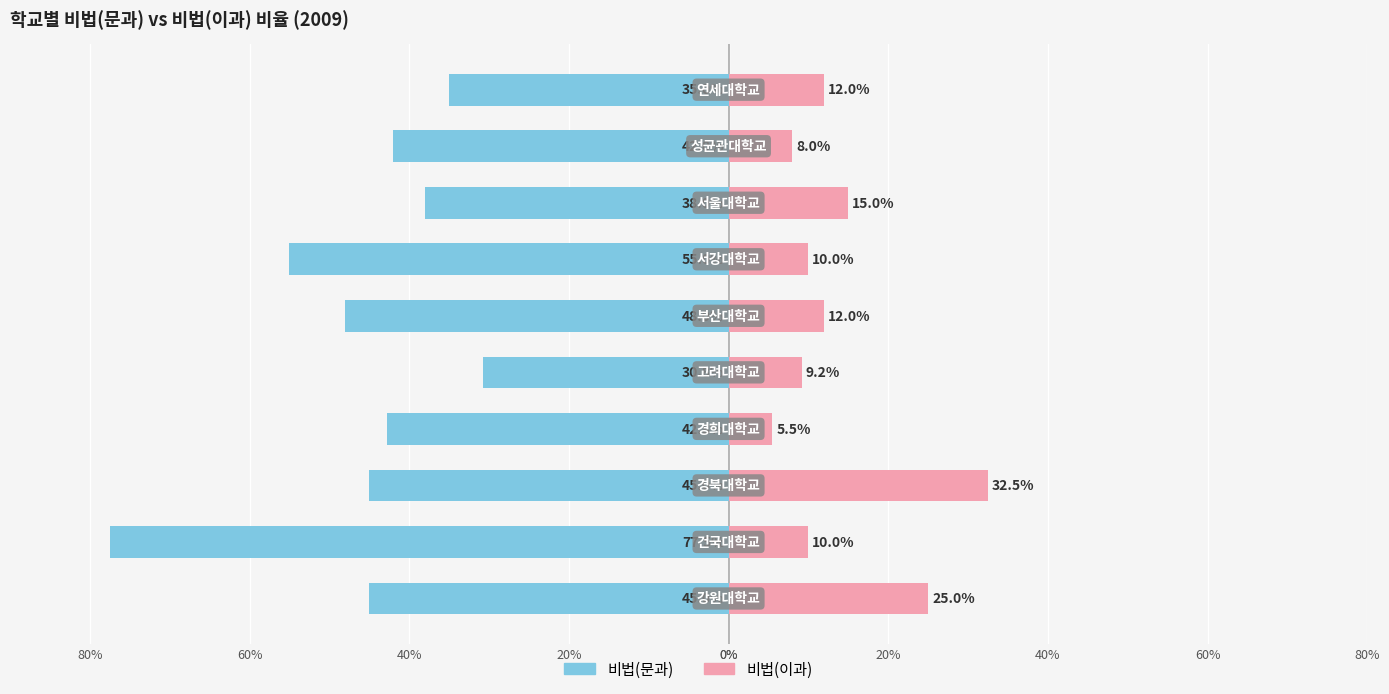

Reading left to right, transcribe all the data shown in this chart.

비법(문과): -45.0	-77.5	-45.0	-42.8	-30.8	-48.0	-55.0	-38.0	-42.0	-35.0
비법(이과): 25.0	10.0	32.5	5.5	9.2	12.0	10.0	15.0	8.0	12.0